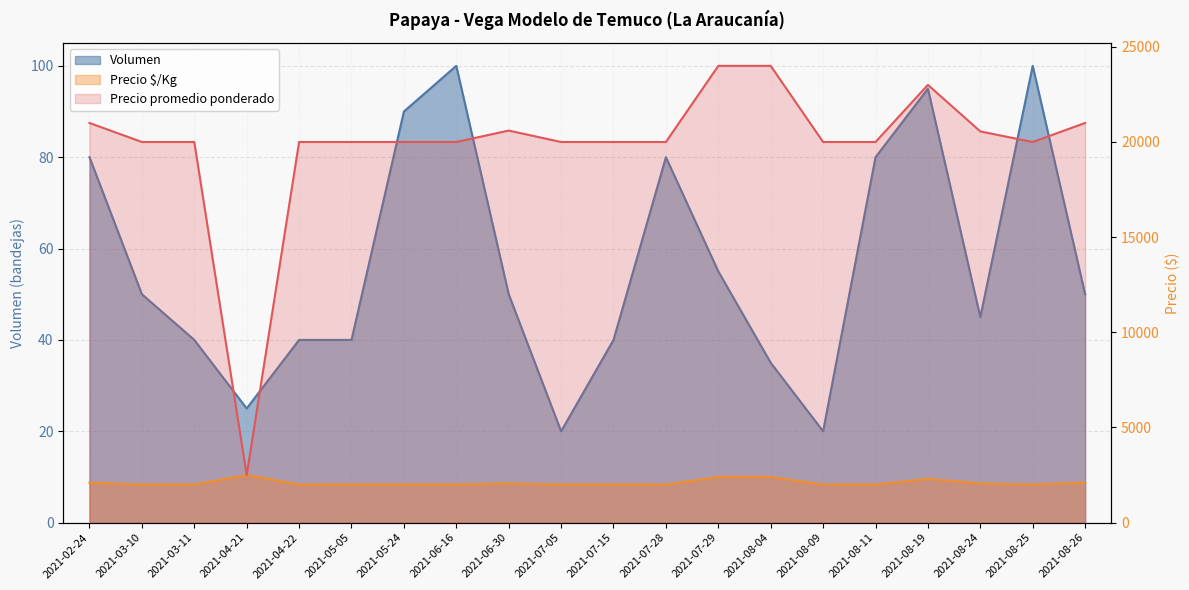

Rank the categories by Volumen value from lowest to highest.

2021-07-05, 2021-08-09, 2021-04-21, 2021-08-04, 2021-03-11, 2021-04-22, 2021-05-05, 2021-07-15, 2021-08-24, 2021-03-10, 2021-06-30, 2021-08-26, 2021-07-29, 2021-02-24, 2021-07-28, 2021-08-11, 2021-05-24, 2021-08-19, 2021-06-16, 2021-08-25